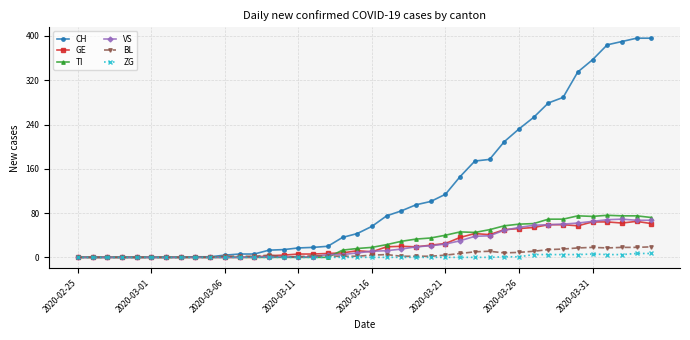

Does the chart display data point markers on the line(s)?

Yes